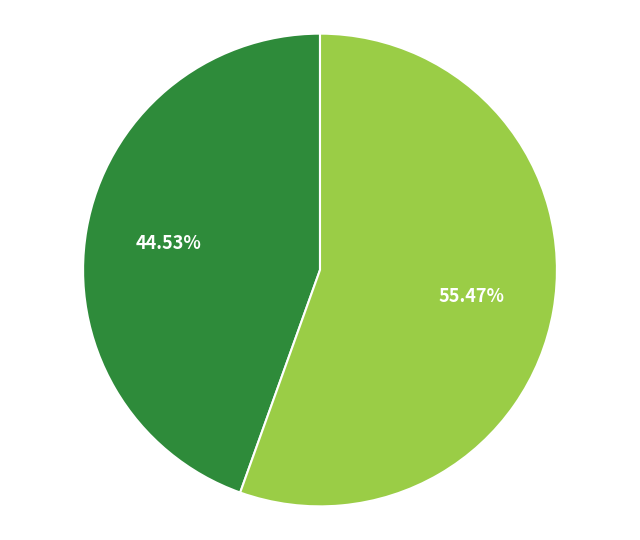

To the nearest percent, what is the difference between the largest and smallest slice percentages?

11%